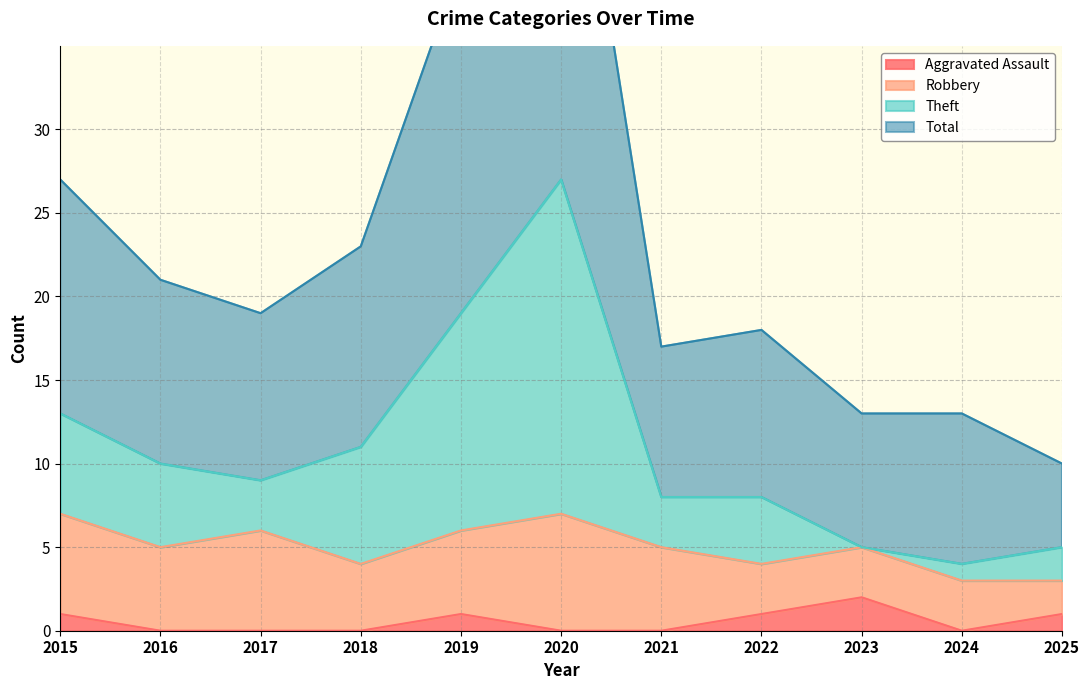

Reading left to right, extract all data points from this chart.

Theft: 13	10	9	11	19	27	8	8	5	4	5
Total: 27	21	19	23	40	55	17	18	13	13	10